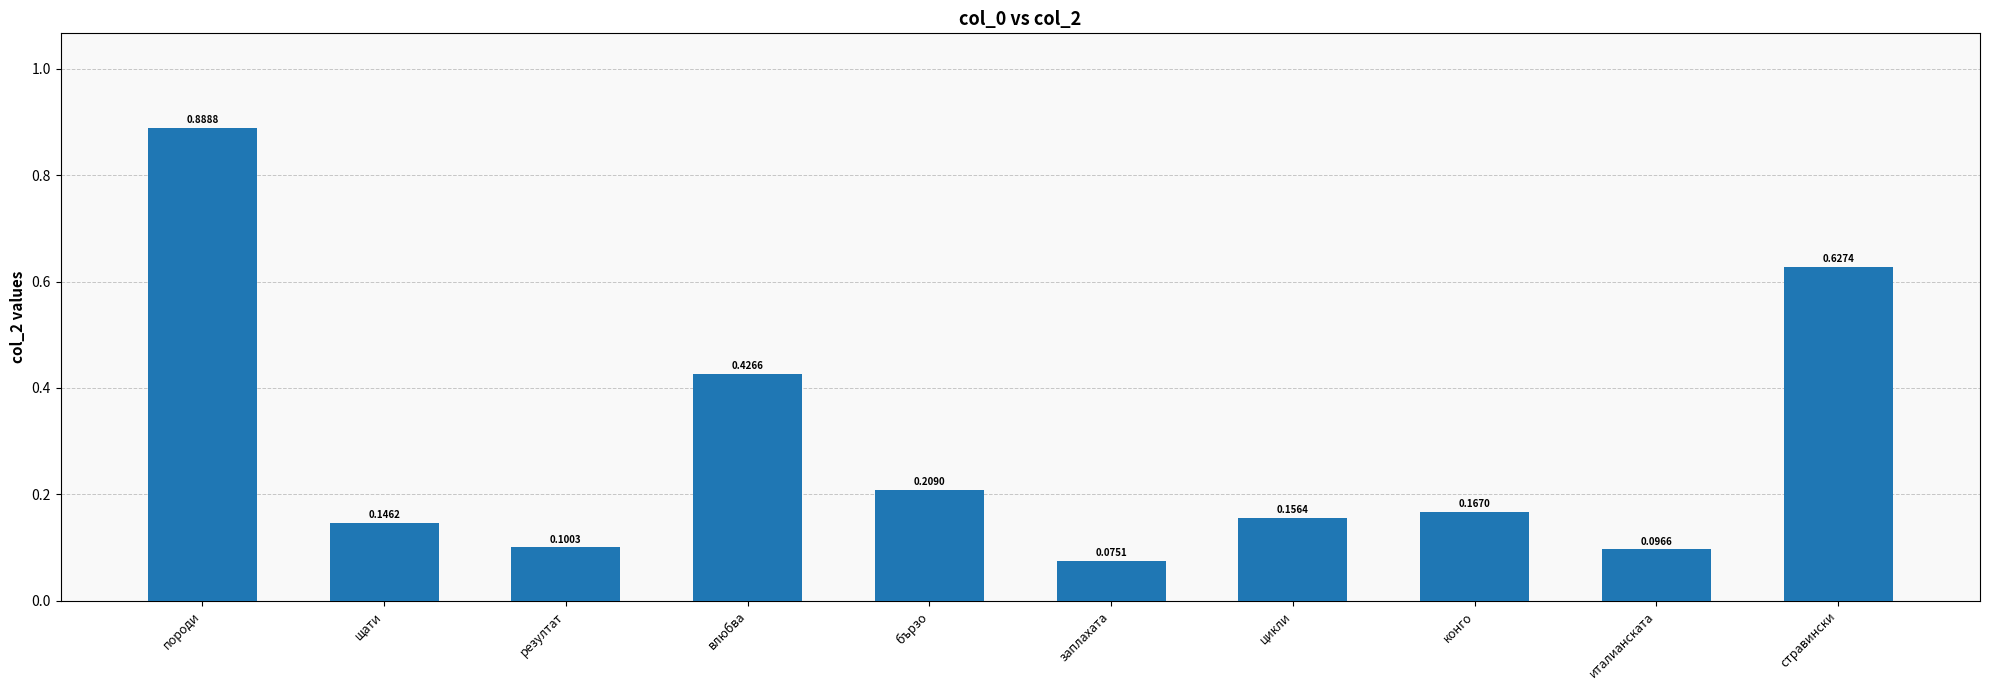

Where is the data nearest to the value 0?

заплахата